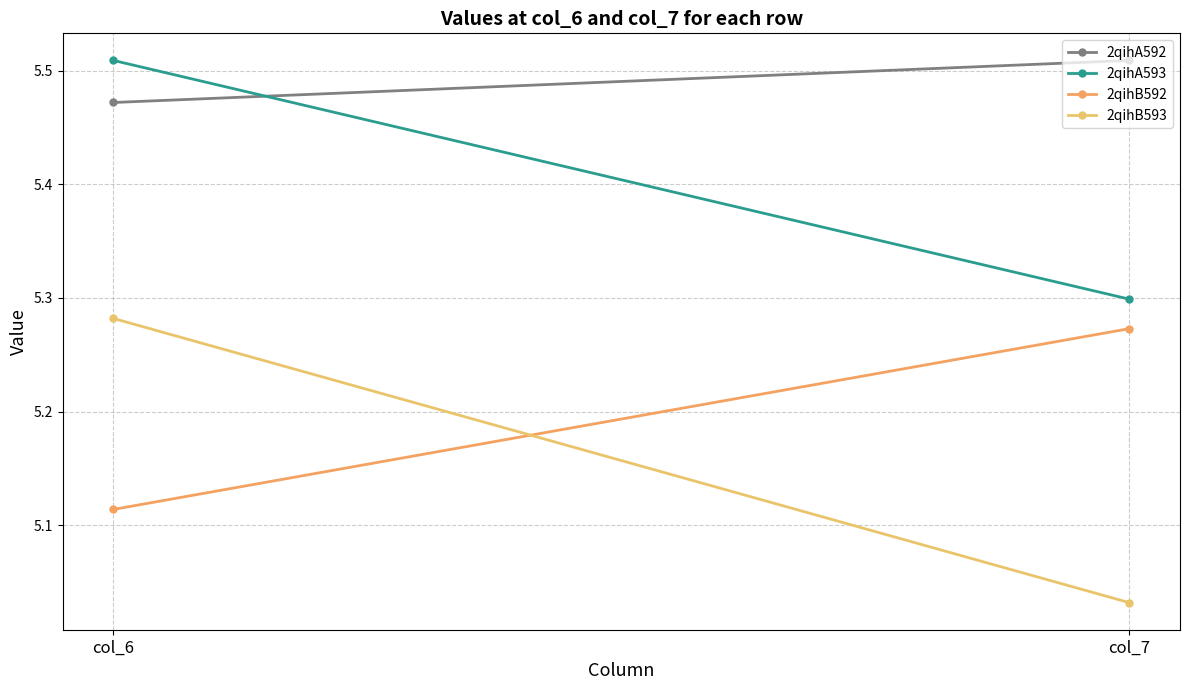

Count the number of data series in this chart.

4